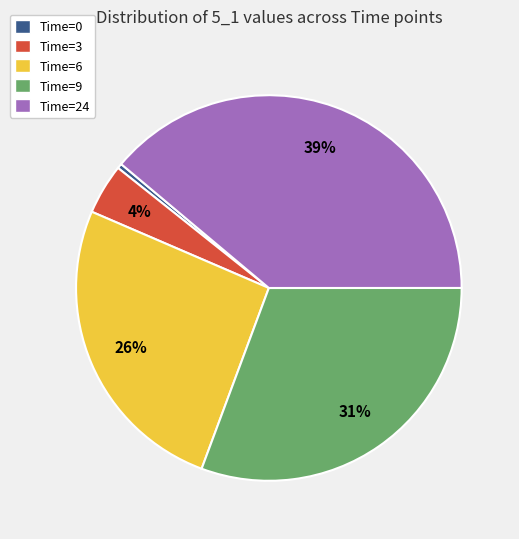

Does Time=9 represent more than half of the total?

No